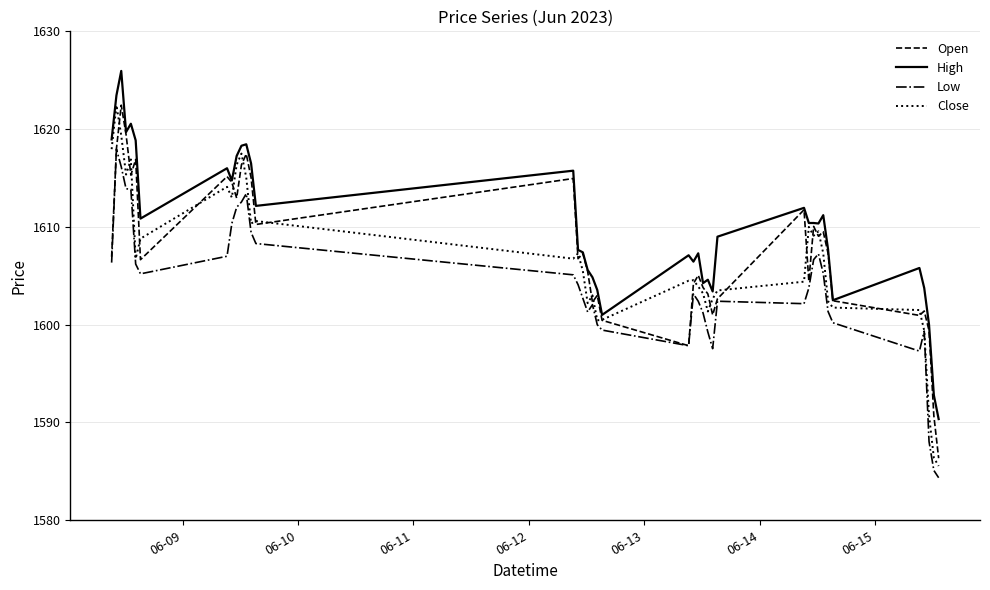

True or false: Low and High intersect in this chart.

False